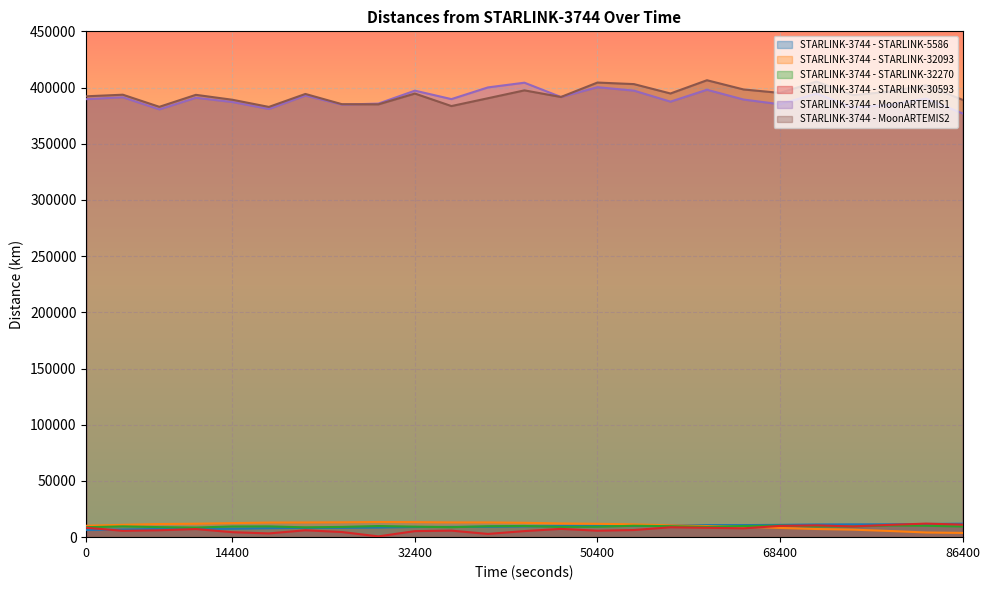

How many times do STARLINK-3744 - STARLINK-32270 and STARLINK-3744 - STARLINK-5586 cross each other?

5